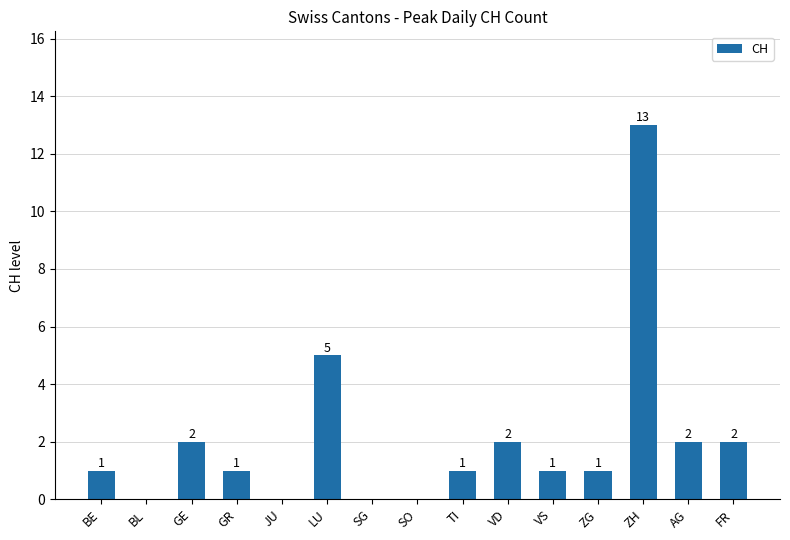

The chart shows a value of 8 at BL. True or false?

False